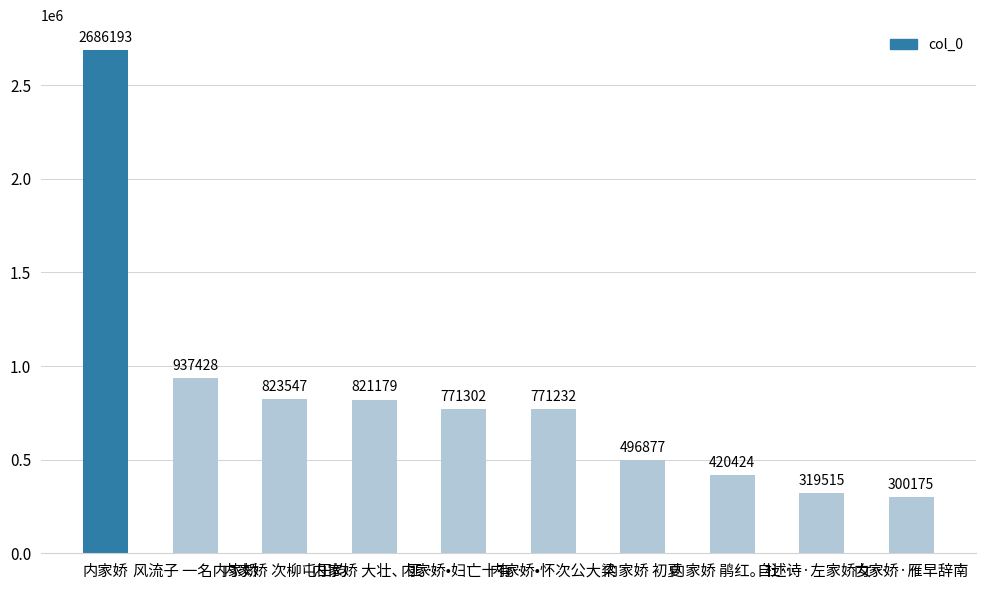

Is it true that the value at 内家娇 大壮、匪… is 821179?

True